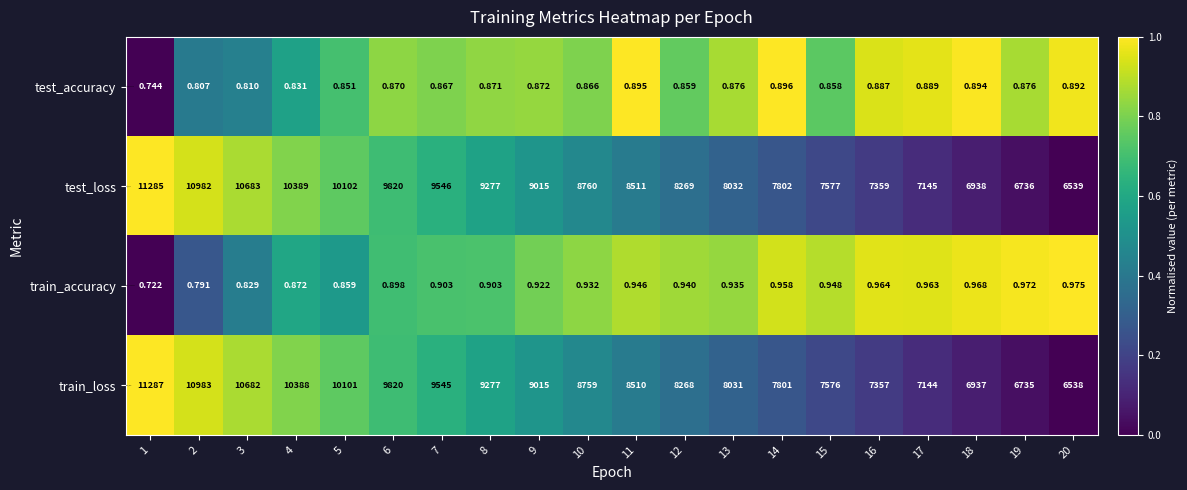

Rank the series at 5 from lowest to highest value.

test_accuracy, train_accuracy, train_loss, test_loss